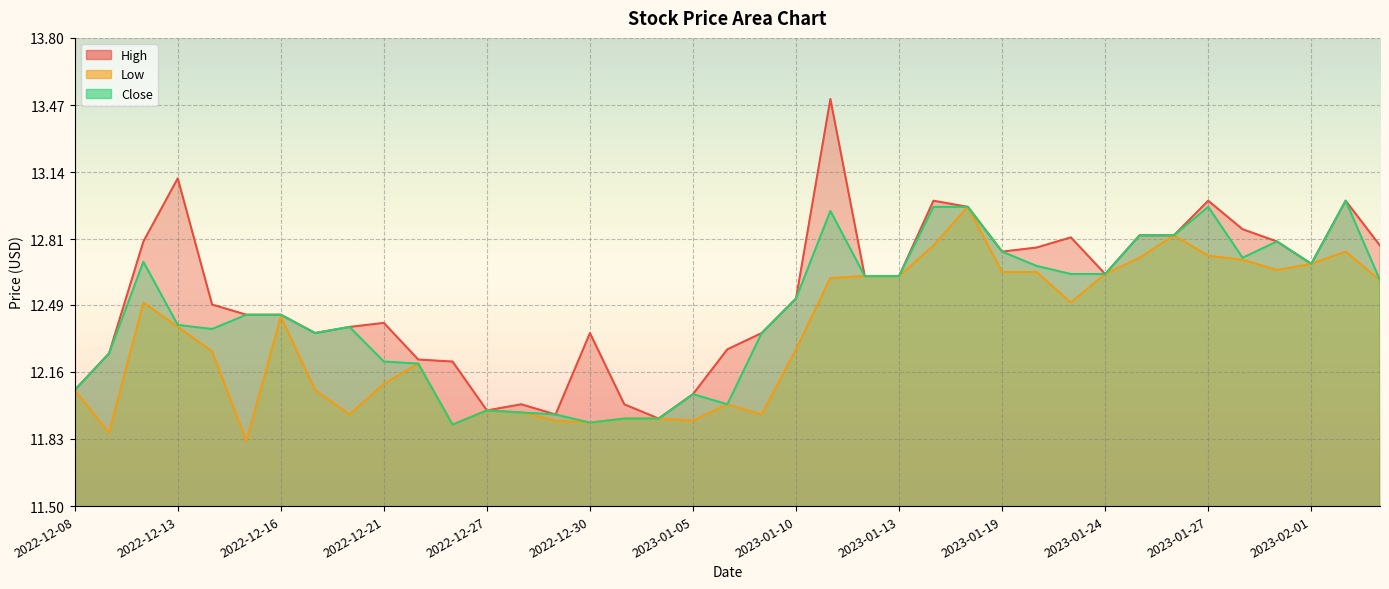

Which series has the largest total across all categories?

High